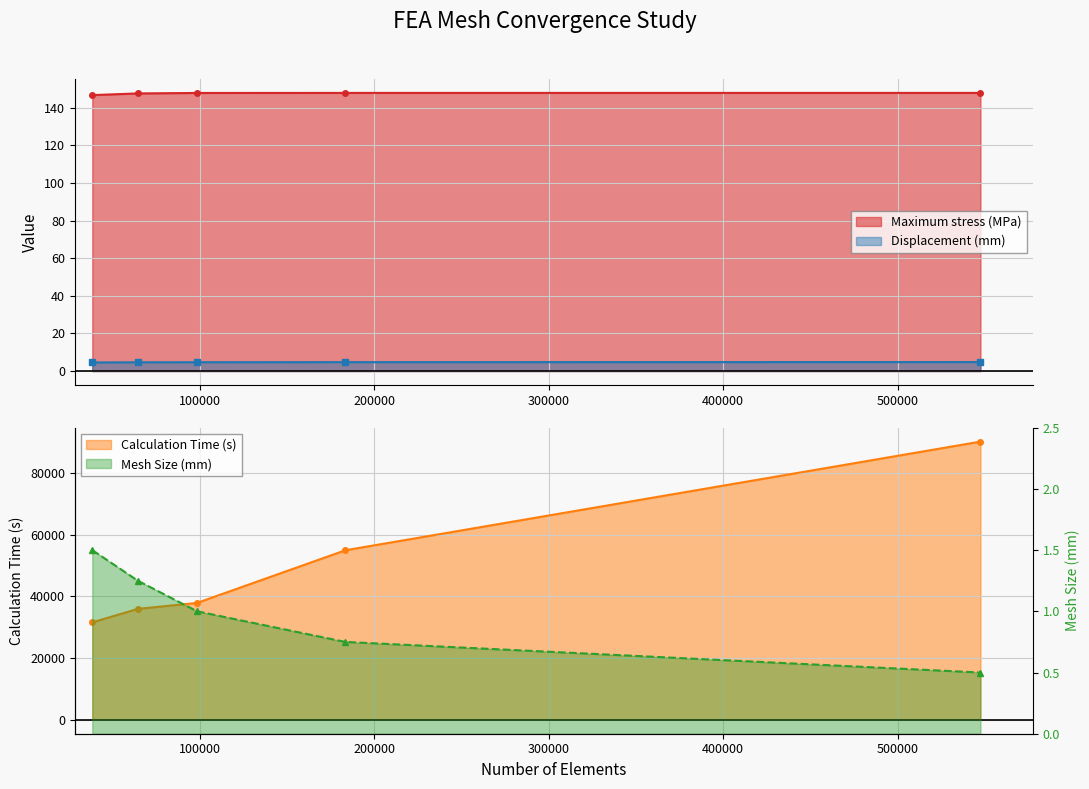

Does the chart display data point markers on the line(s)?

Yes